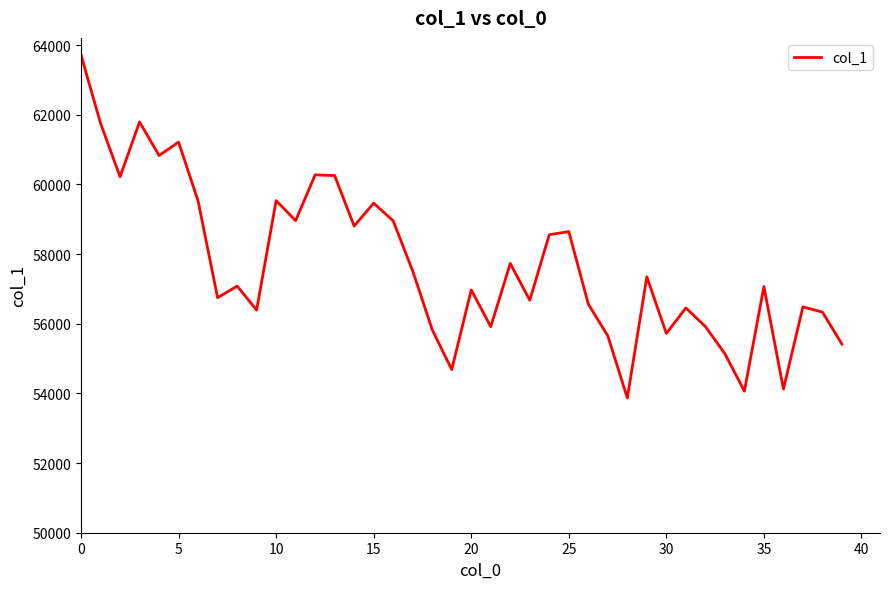

What is the smallest value displayed?

53868